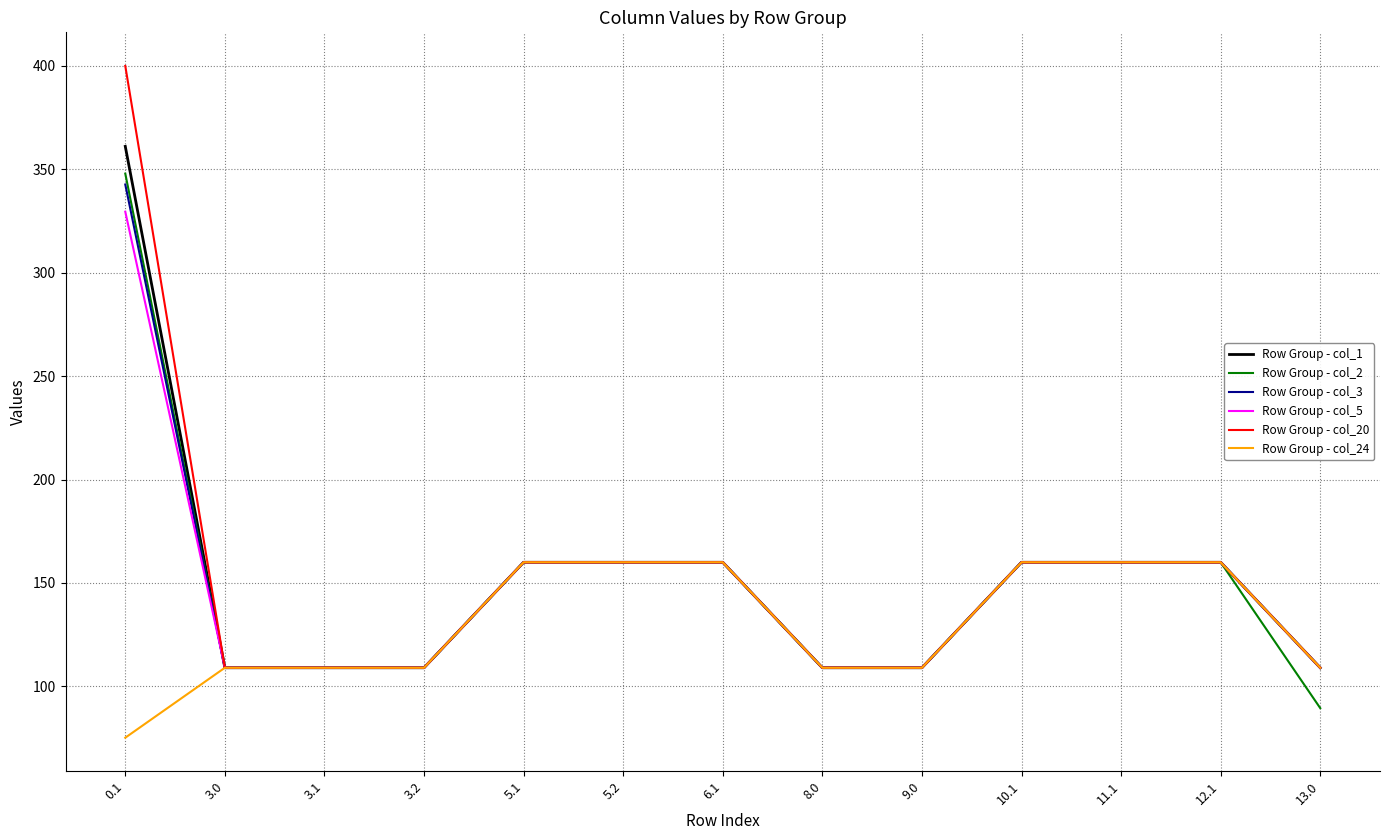

What is the difference between the Row Group - col_24 values at 5.2 and 3.0?

51.0